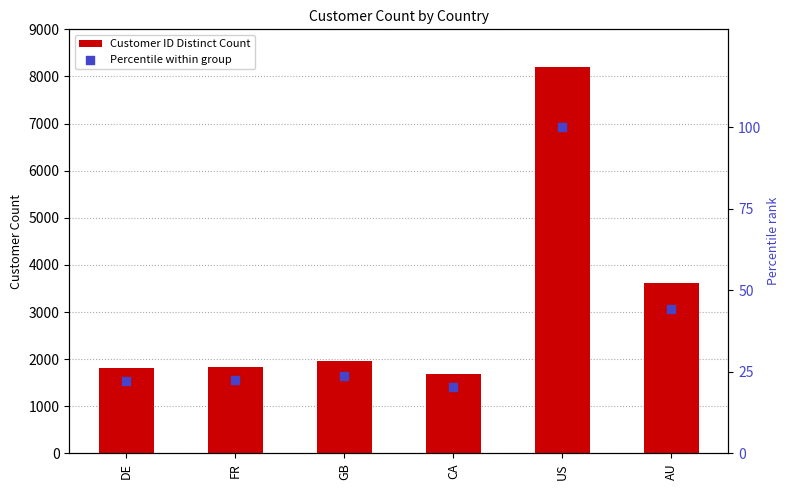

Is the value of Customer ID Distinct Count at DE greater than the value of Percentile within group at GB?

Yes